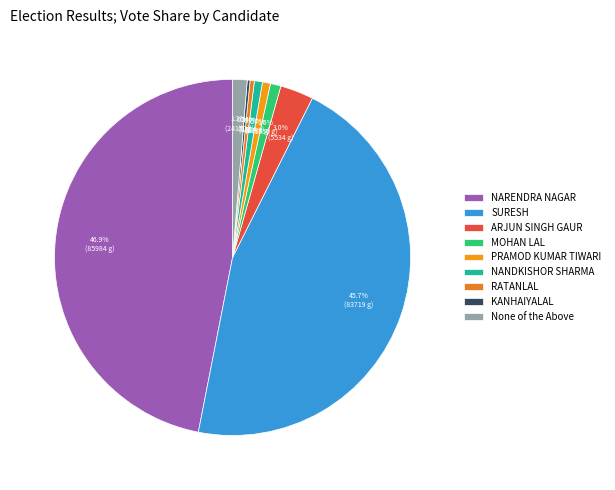

To the nearest percent, what is the difference between the None of the Above and KANHAIYALAL slice percentages?

1%